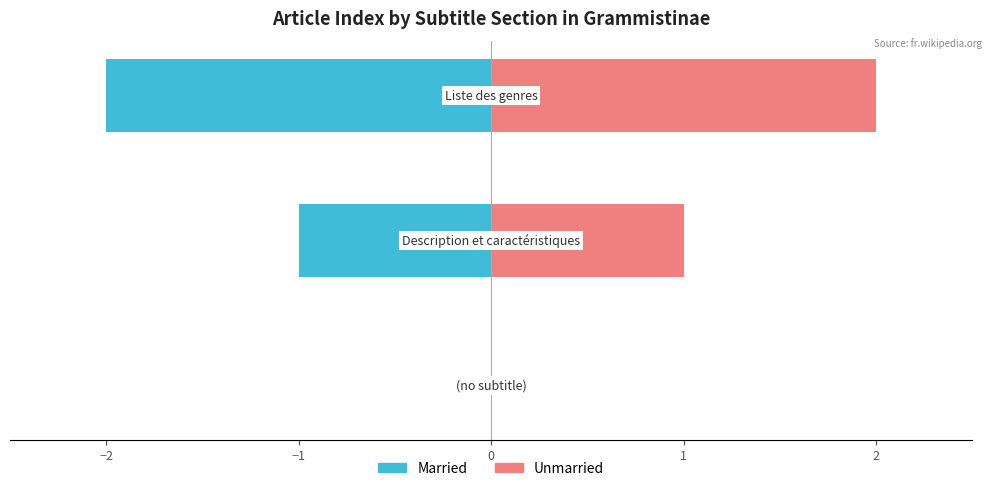

Rank the series at −2 from highest to lowest value.

Unmarried, Married